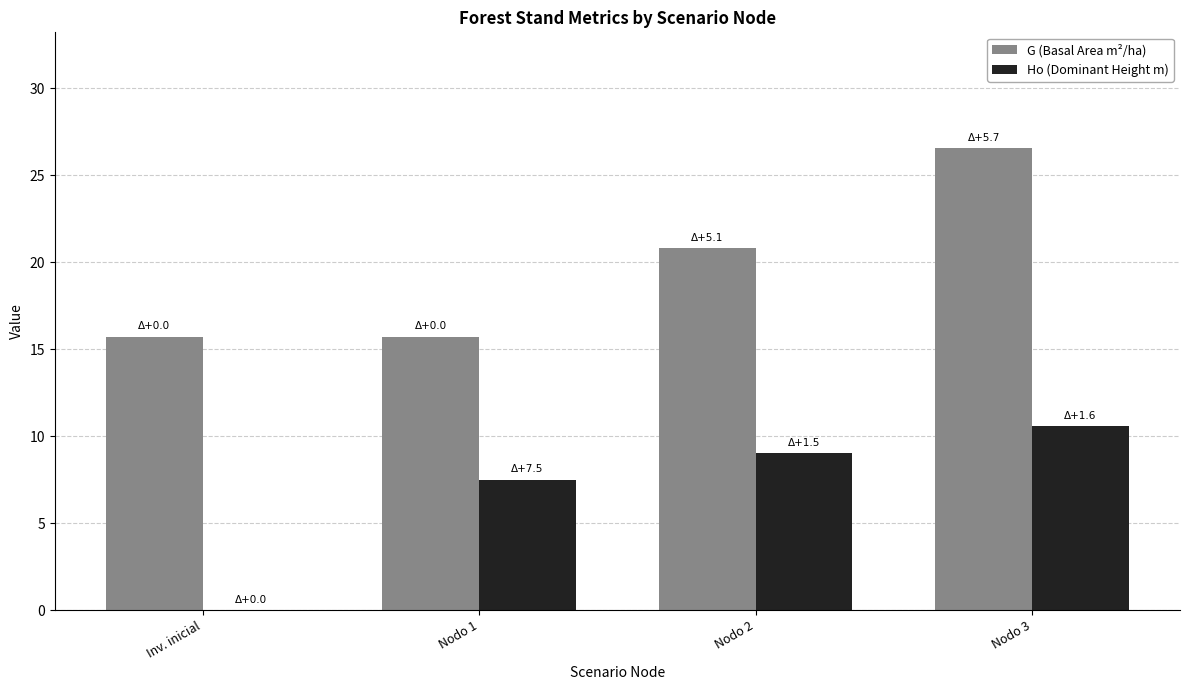

Is the value of G (Basal Area m²/ha) at Nodo 1 greater than the value of Ho (Dominant Height m) at Nodo 3?

Yes